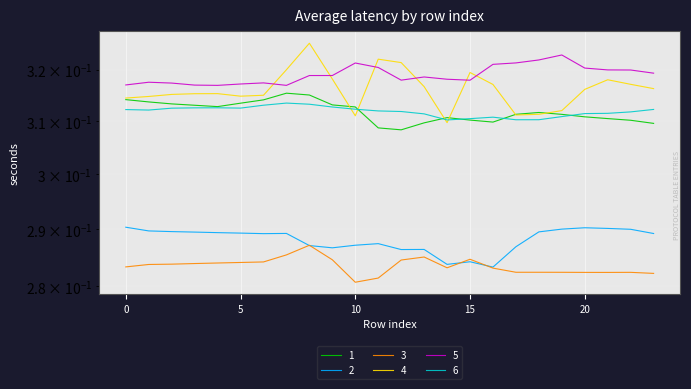

What is the sum of all 6 values?

7.5